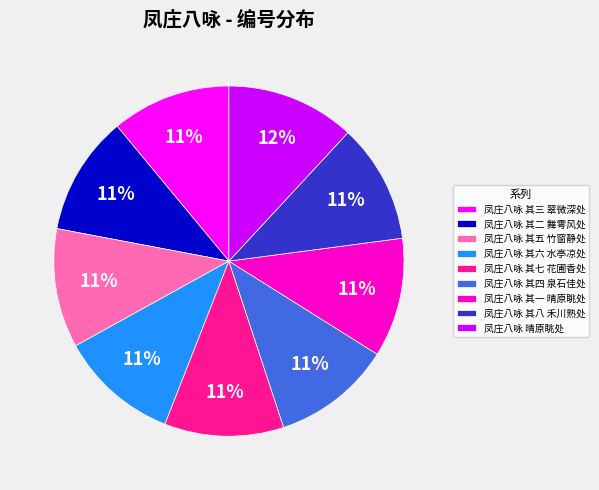

Do 凤庄八咏 其八 禾川熟处 and 凤庄八咏 其三 翠微深处 together represent more than half of the pie?

No